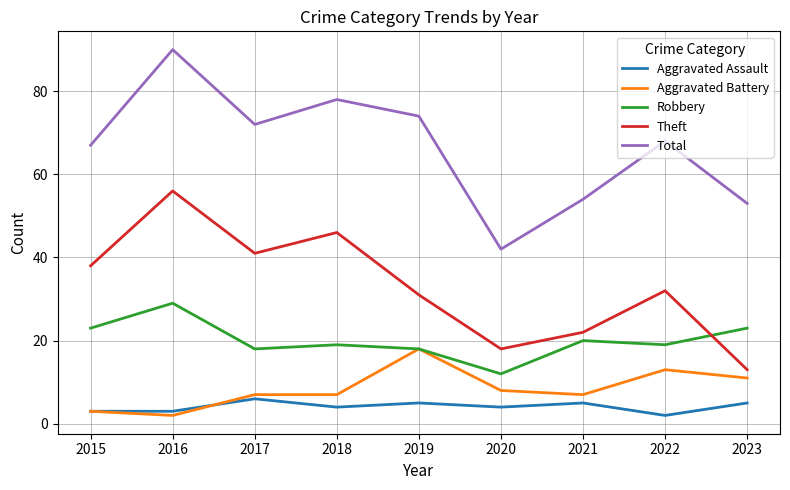

The value of Robbery at 2015 is 34. True or false?

False